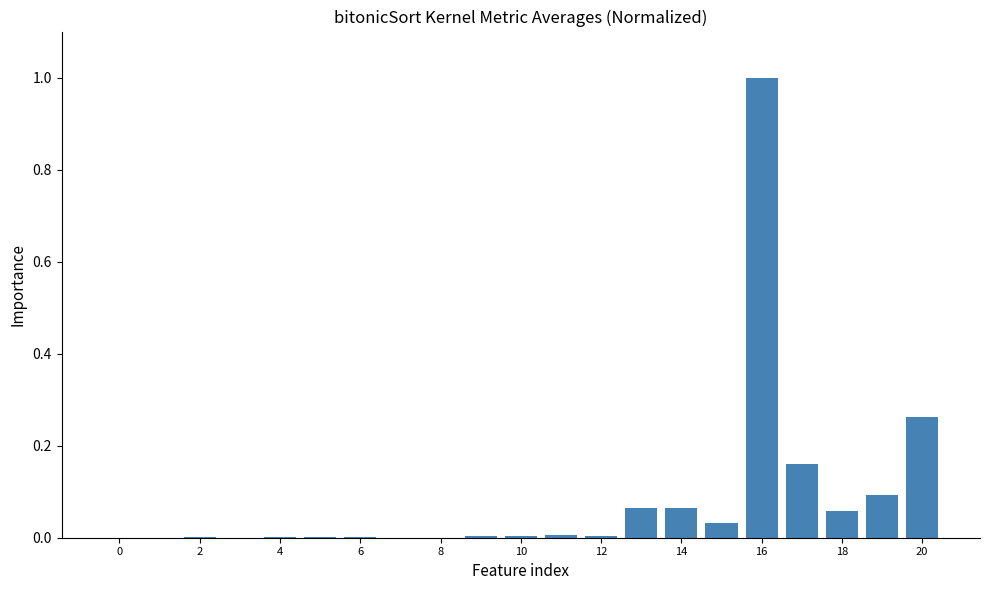

What is the maximum value shown in the chart?

1.0